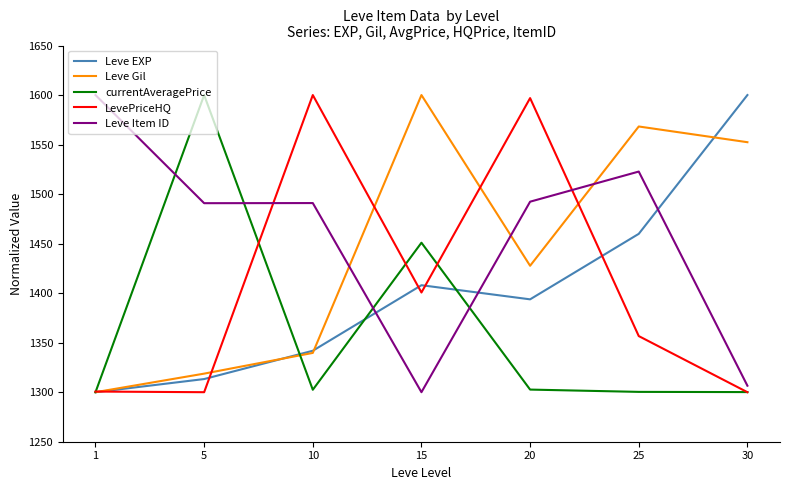

Rank the series at 25 from highest to lowest value.

Leve Gil, Leve Item ID, Leve EXP, LevePriceHQ, currentAveragePrice